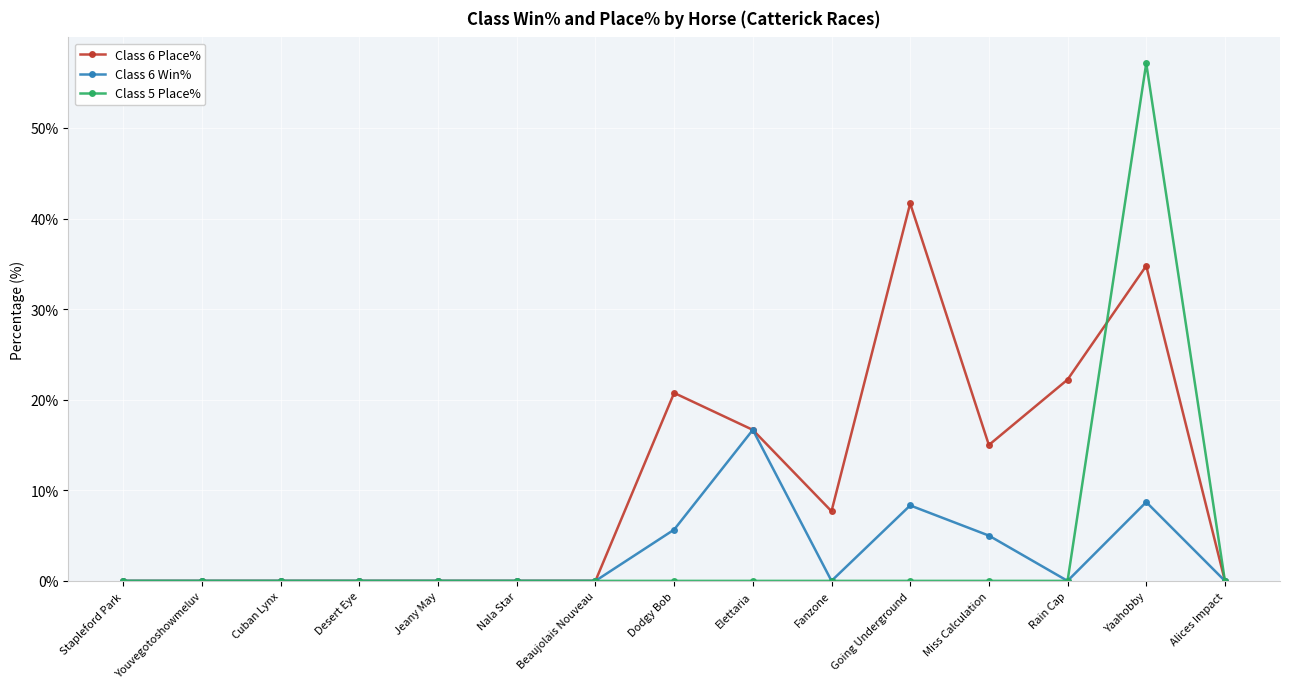

Is this an area chart (filled region under the line)?

No